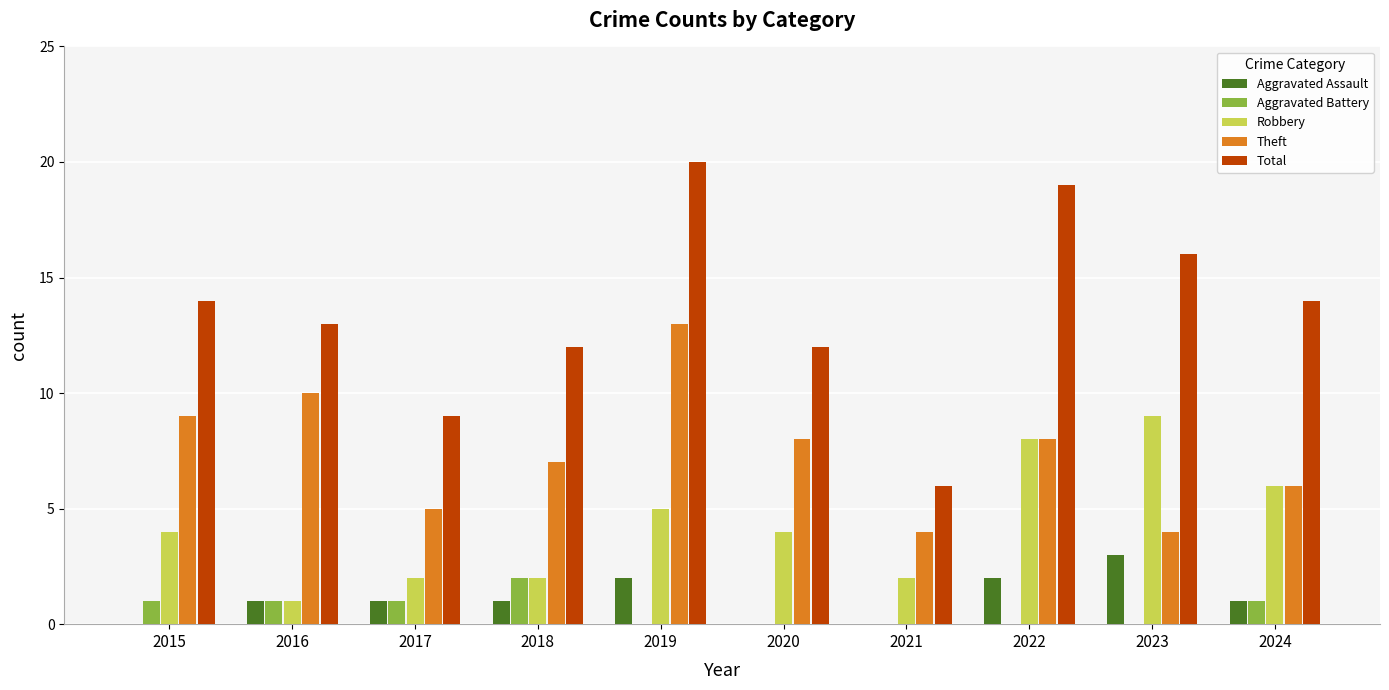

At which category is the sum across all series the highest?

2019